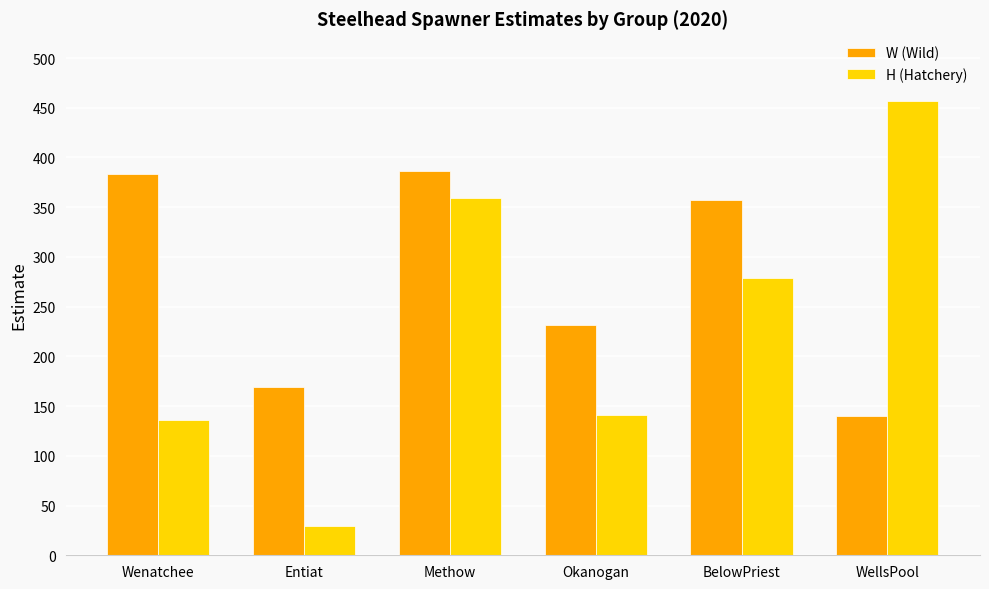

At how many categories does at least one series exceed 94?

6